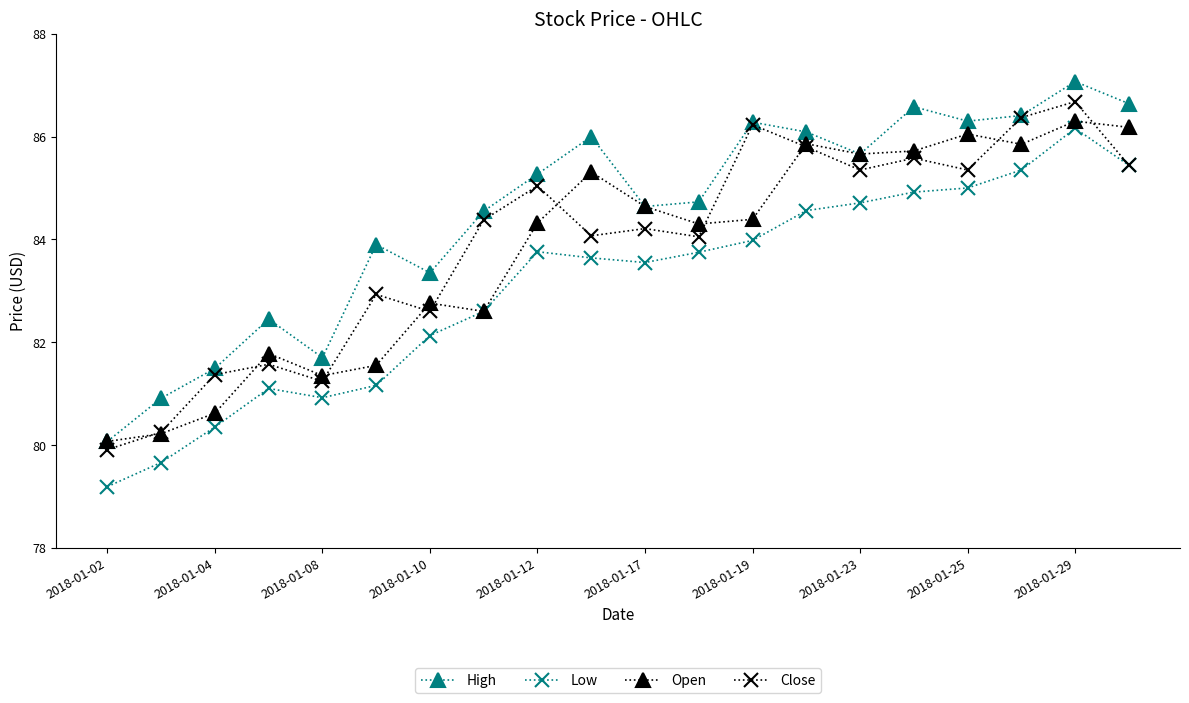

True or false: High and Low intersect in this chart.

False